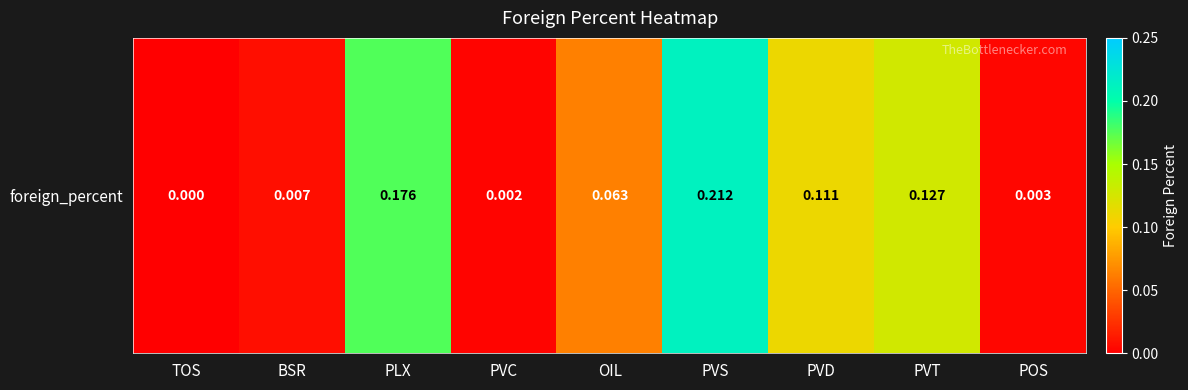

Count the number of data series in this chart.

1